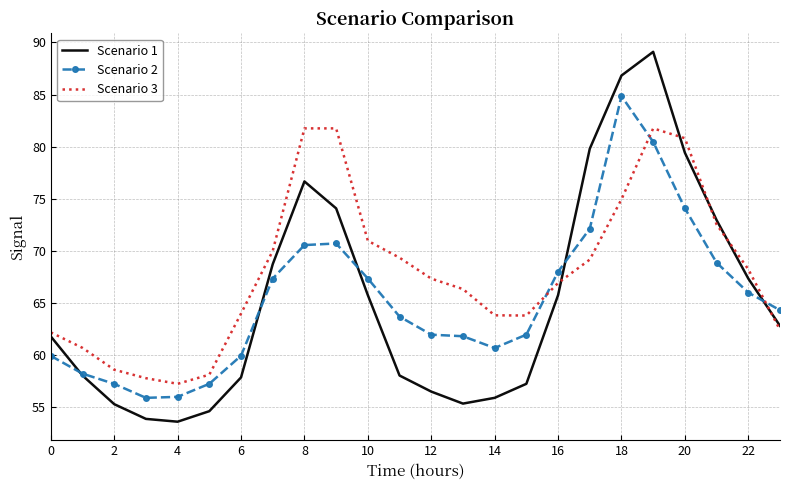

Which series has the widest spread of values?

Scenario 1